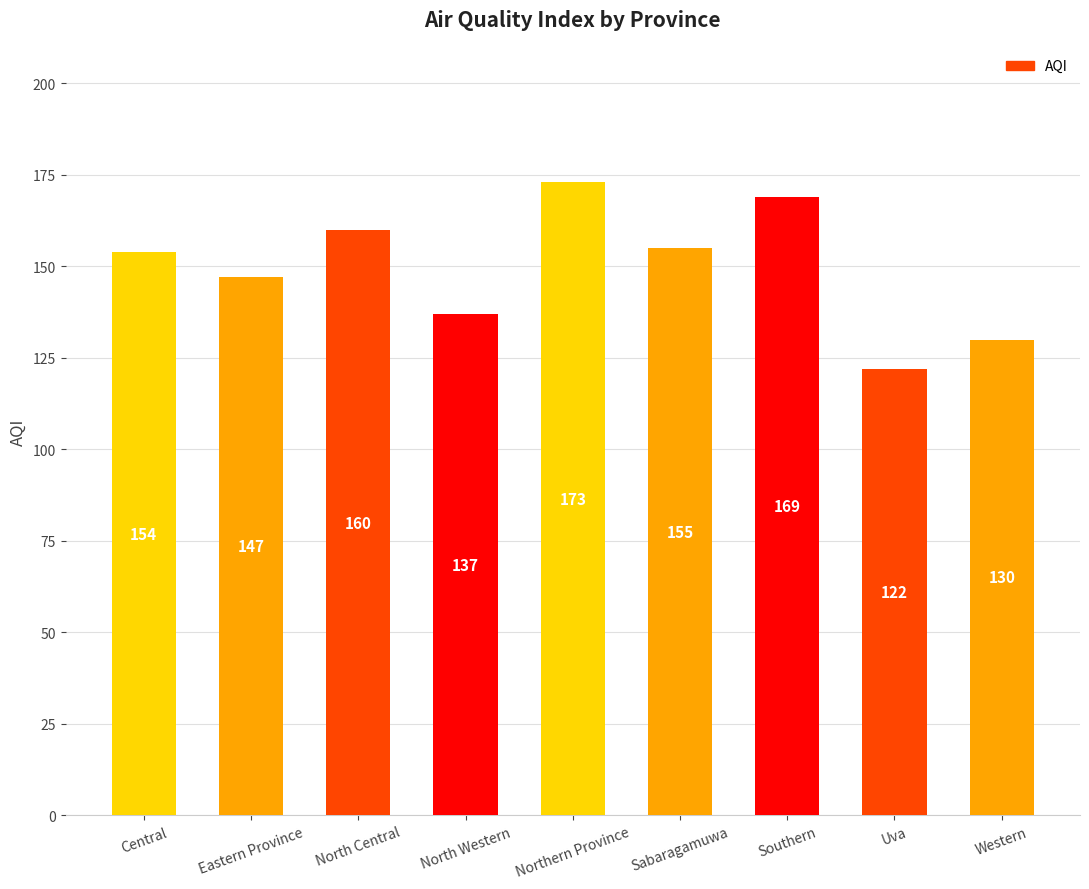

Reading right to left, list all the values displayed in this chart.

130	122	169	155	173	137	160	147	154